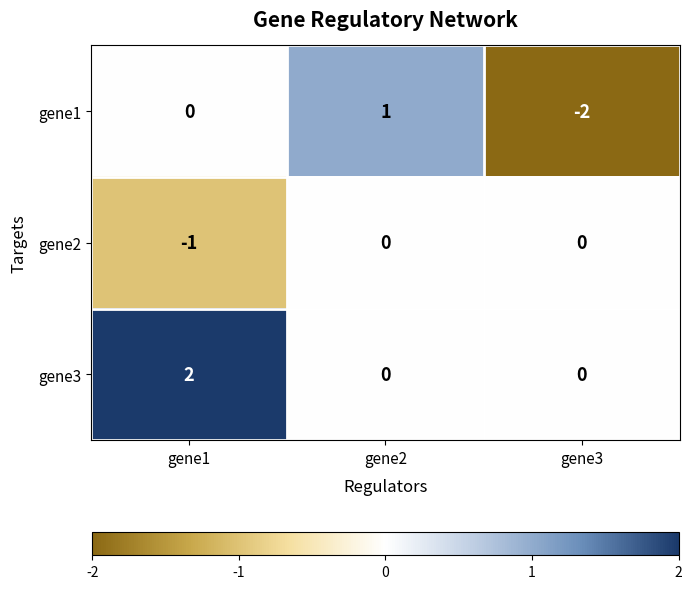

Reading right to left, list all the values displayed in this chart.

gene1: gene3=-2	gene2=1	gene1=0
gene2: gene3=0	gene2=0	gene1=-1
gene3: gene3=0	gene2=0	gene1=2